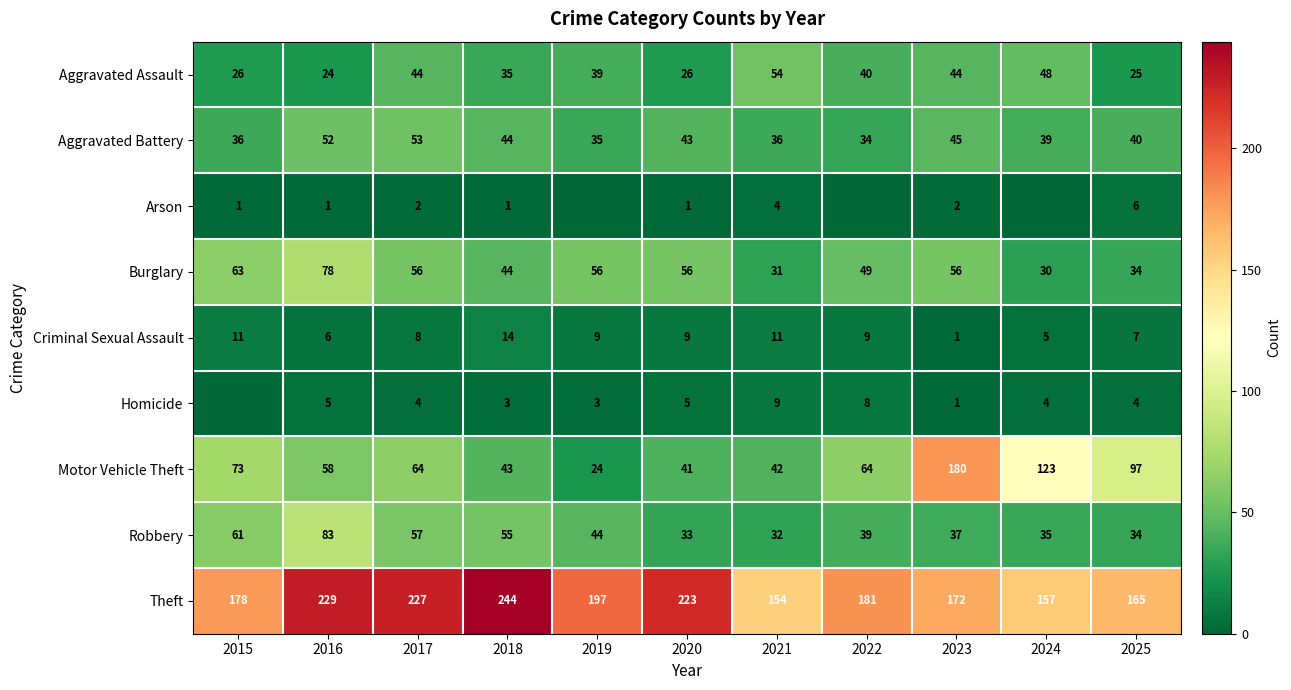

What is the difference between the maximum and minimum values in the Criminal Sexual Assault series?

13